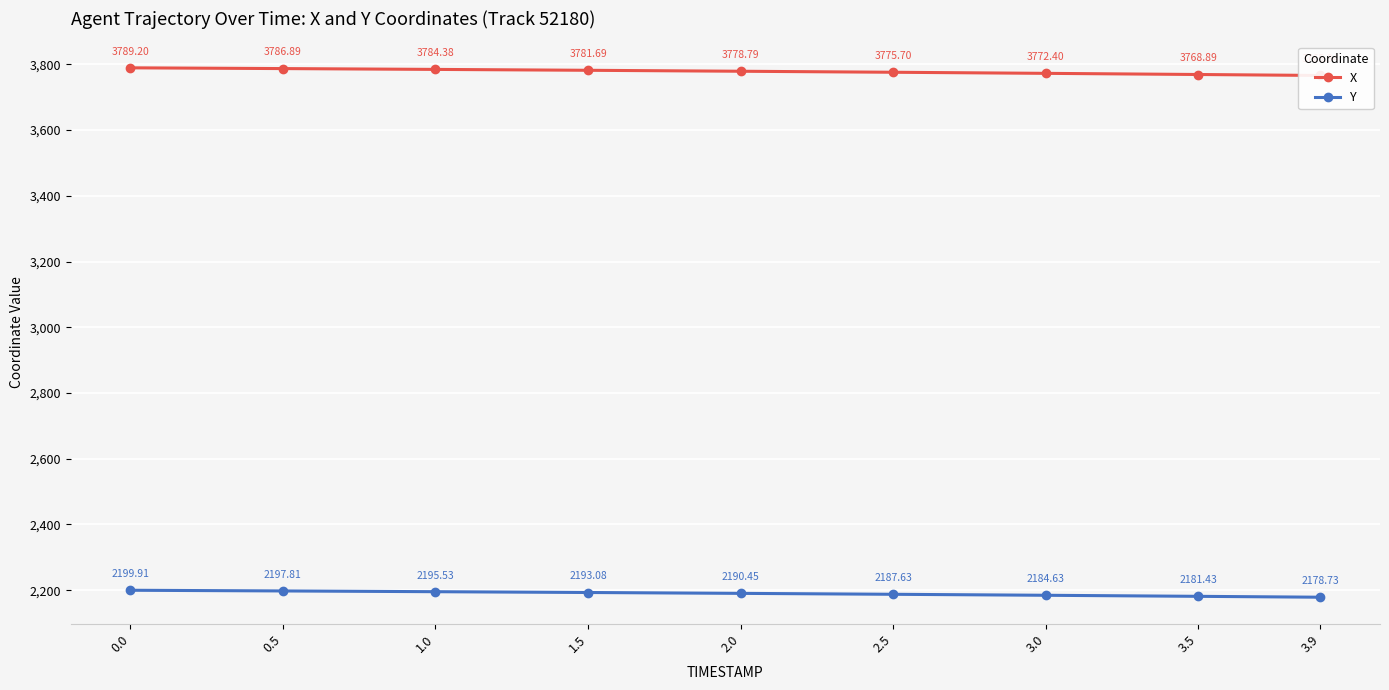

The value of Y at 0.0 is 2199.9. True or false?

True